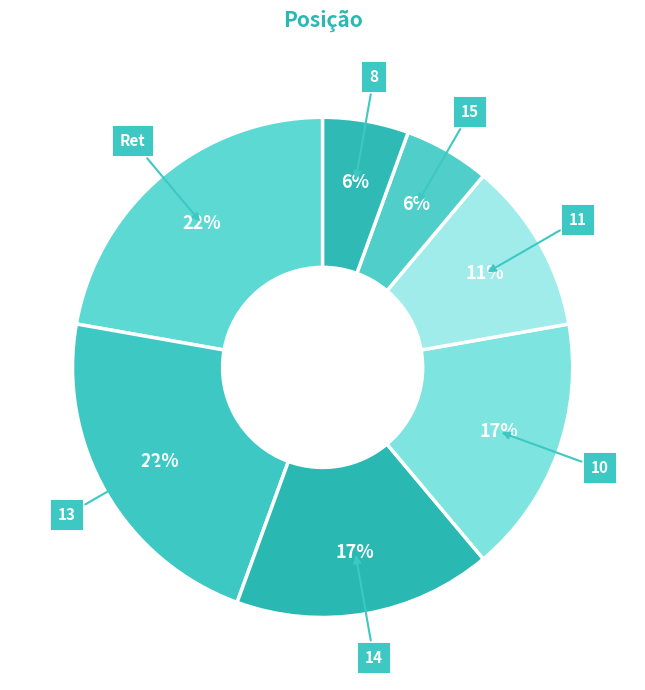

To the nearest percent, what is the difference between the 8 and 14 slice percentages?

11%